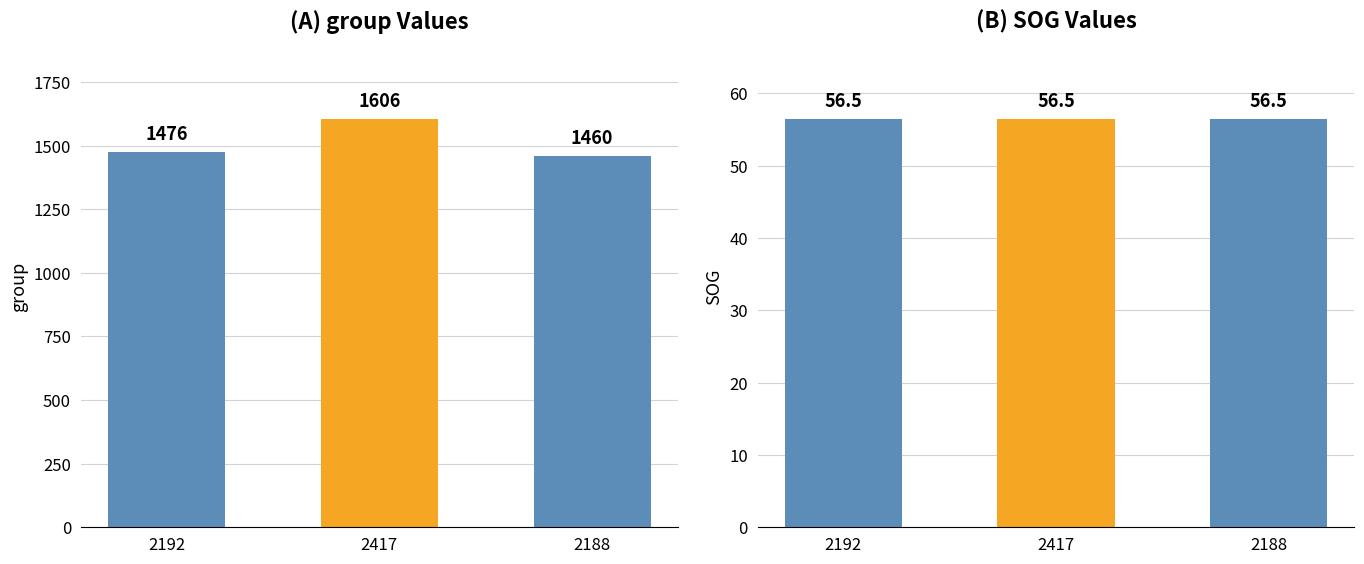

What is the average value of the SOG series?

56.5